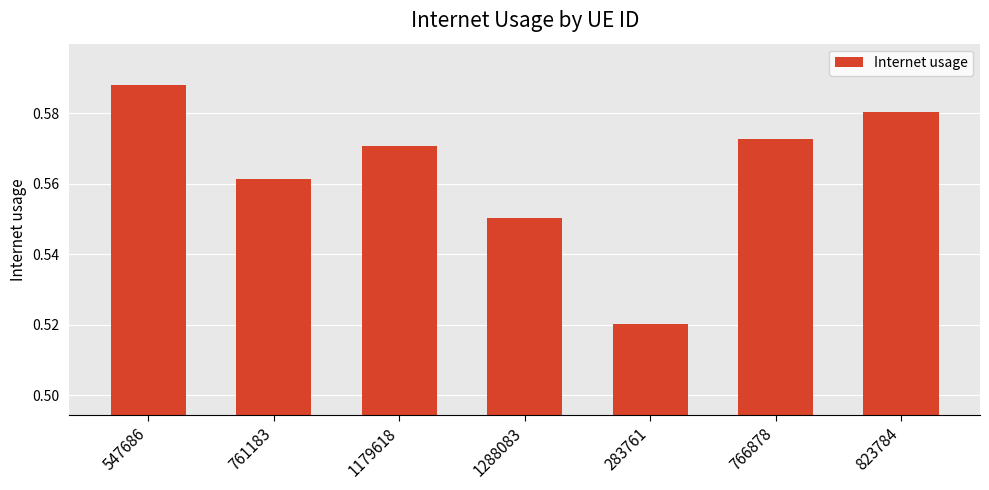

What is the label of the 1st bar from the right?

823784